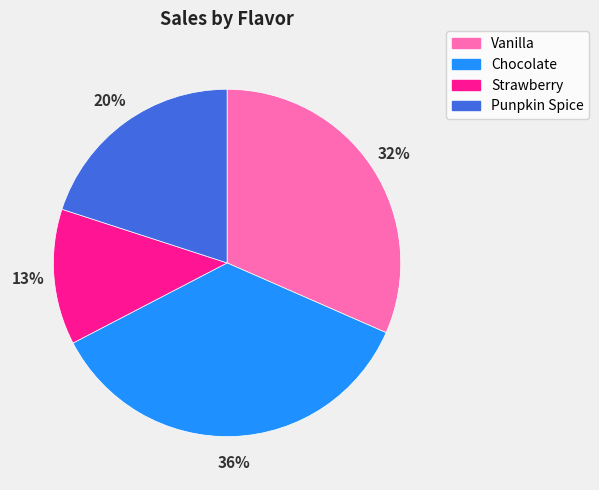

Is Strawberry the majority of the pie?

No